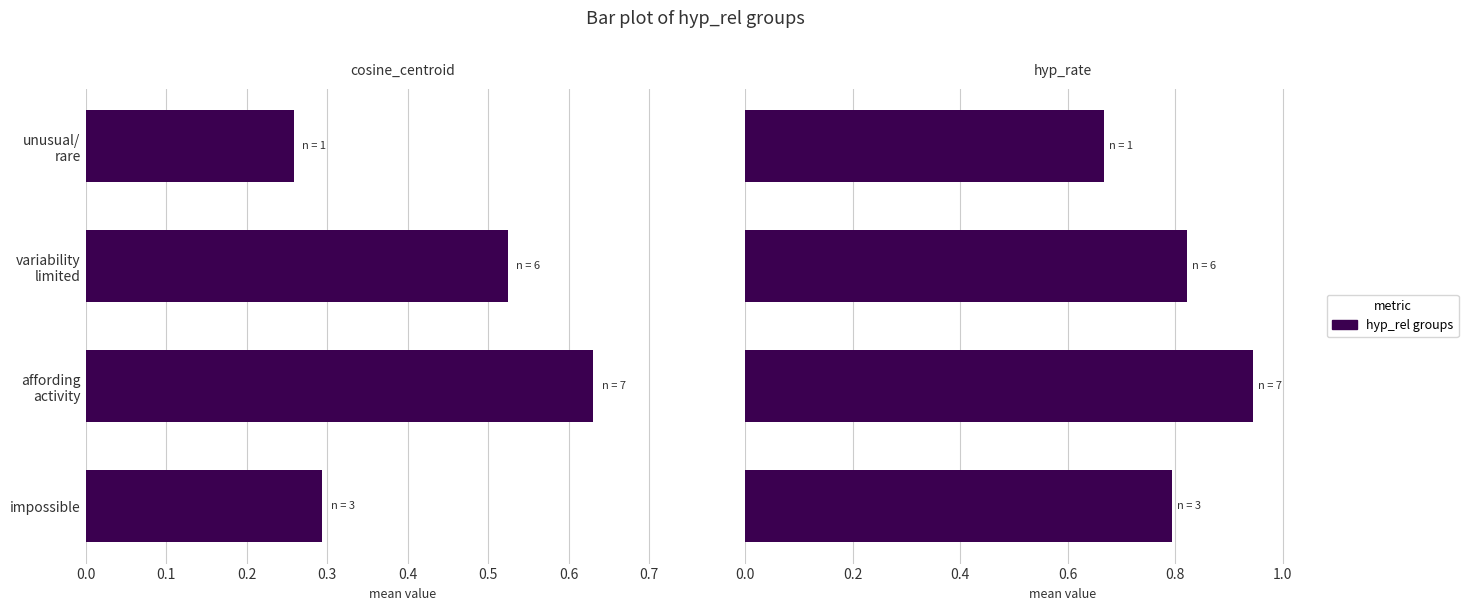

True or false: hyp_rate has a value of 0.8 at variability limited.

True